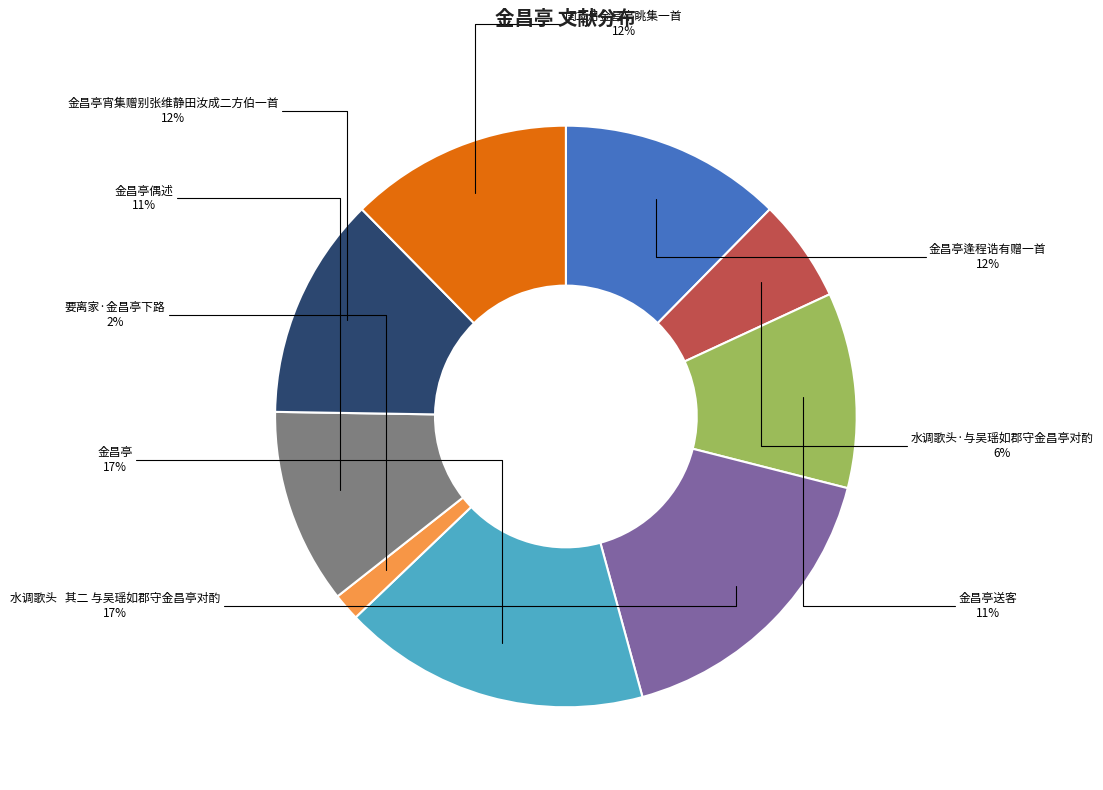

Do 金昌亭宵集赠别张维静田汝成二方伯一首 and 闺二月金昌亭眺集一首 together represent more than half of the pie?

No